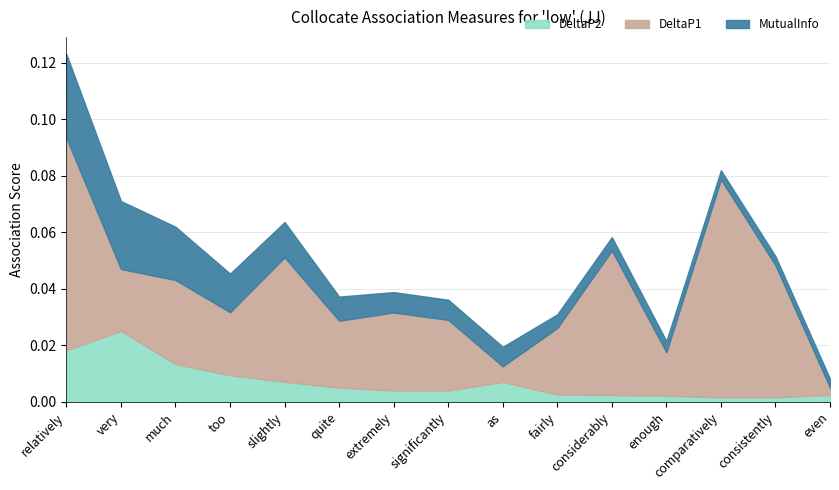

What is the spread (max minus min) of values at comparatively?

0.1